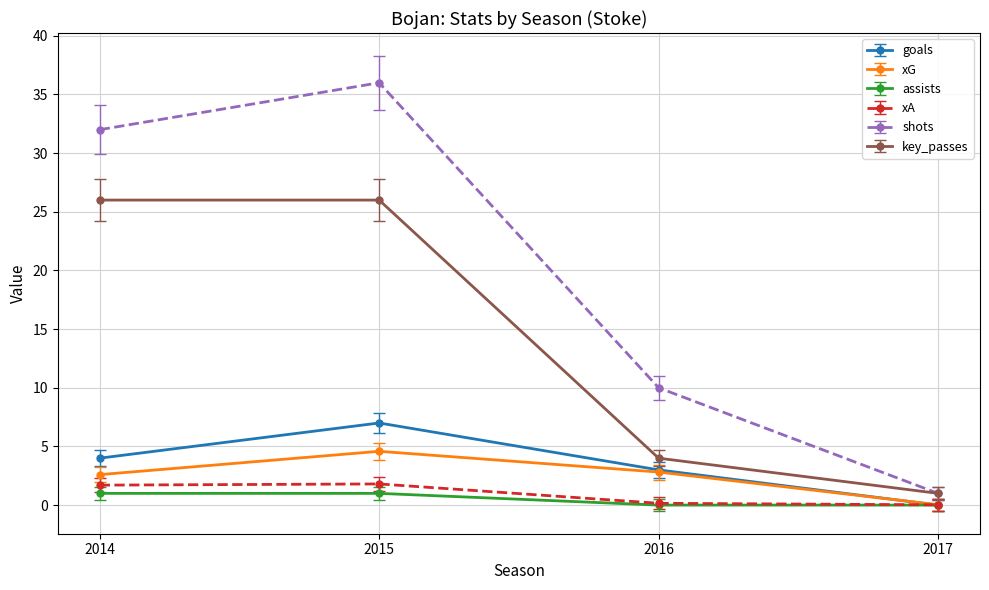

How many interior local peaks does the shots series have?

1